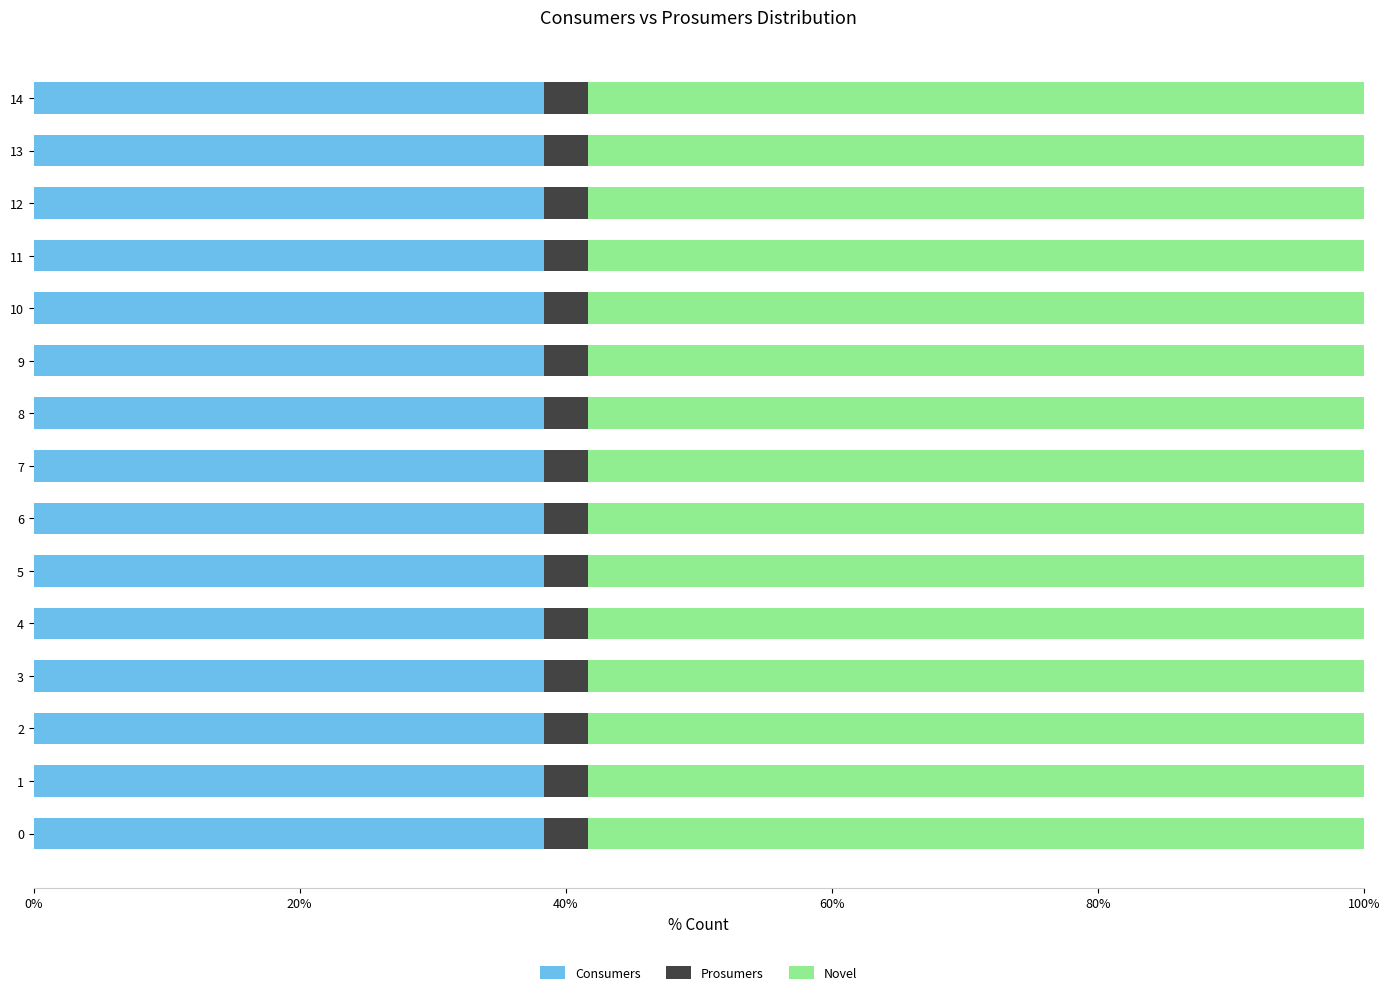

The Consumers series shows 38.4 at 6. True or false?

True